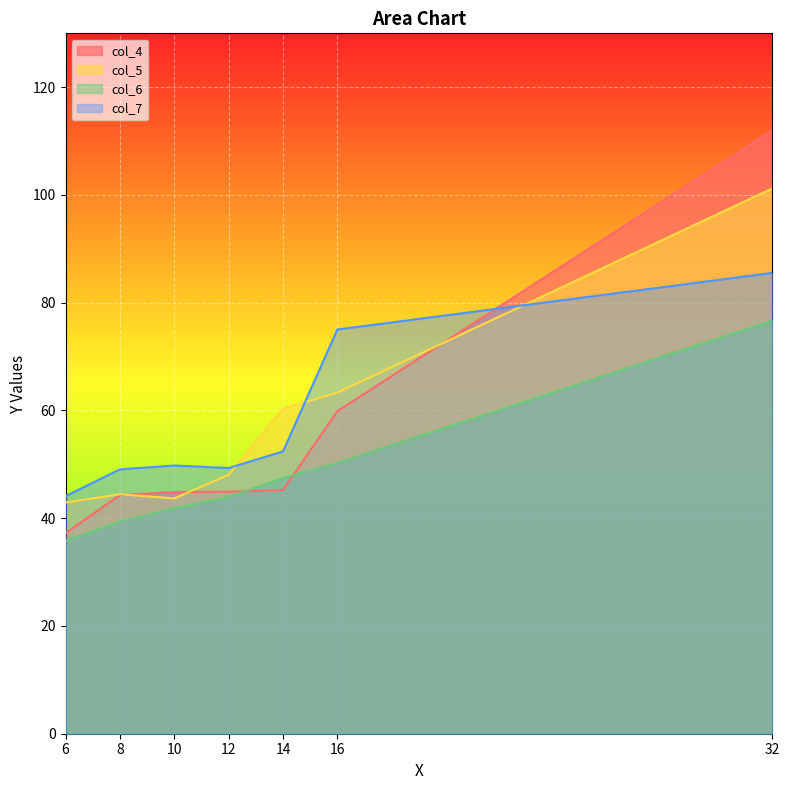

Read the col_4 value at 14.

45.2